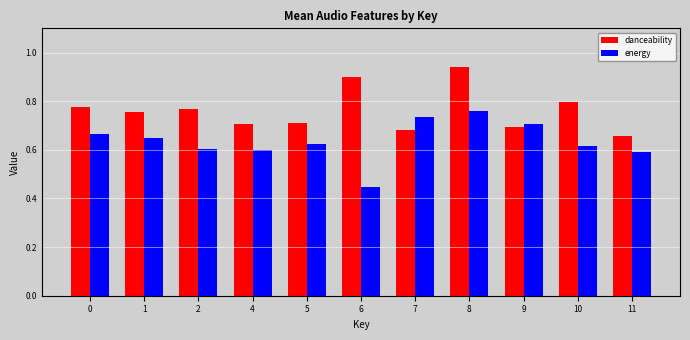

Which series has the largest range (max minus min)?

energy